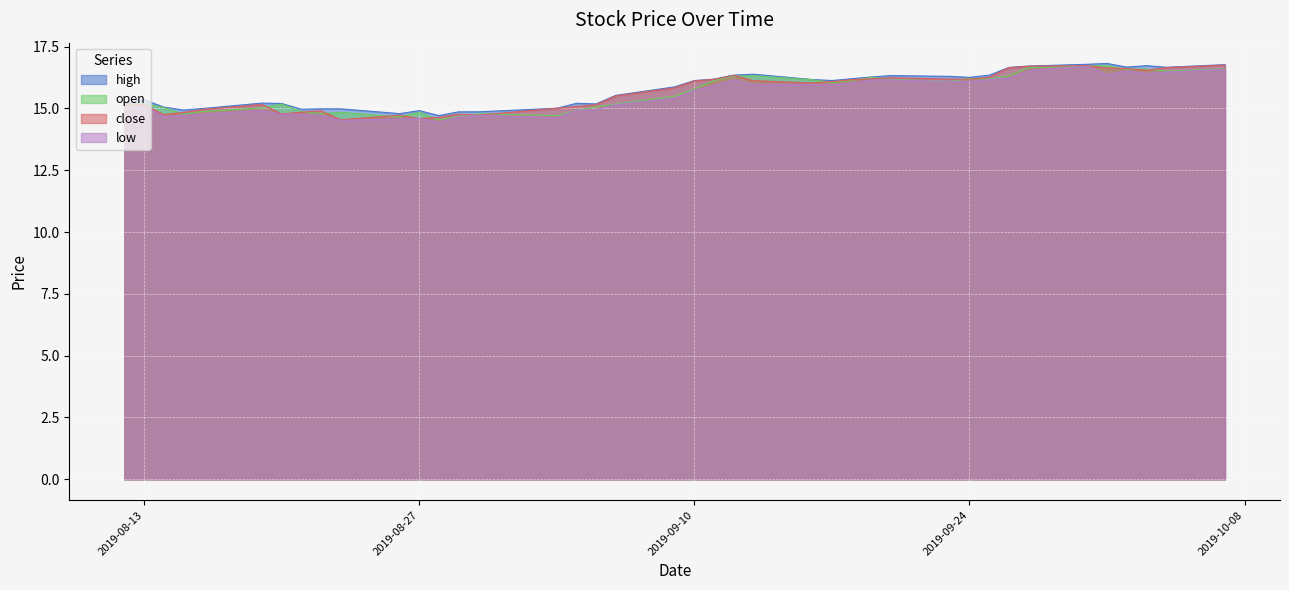

Rank the series by their maximum value, from highest to lowest.

high, close, open, low